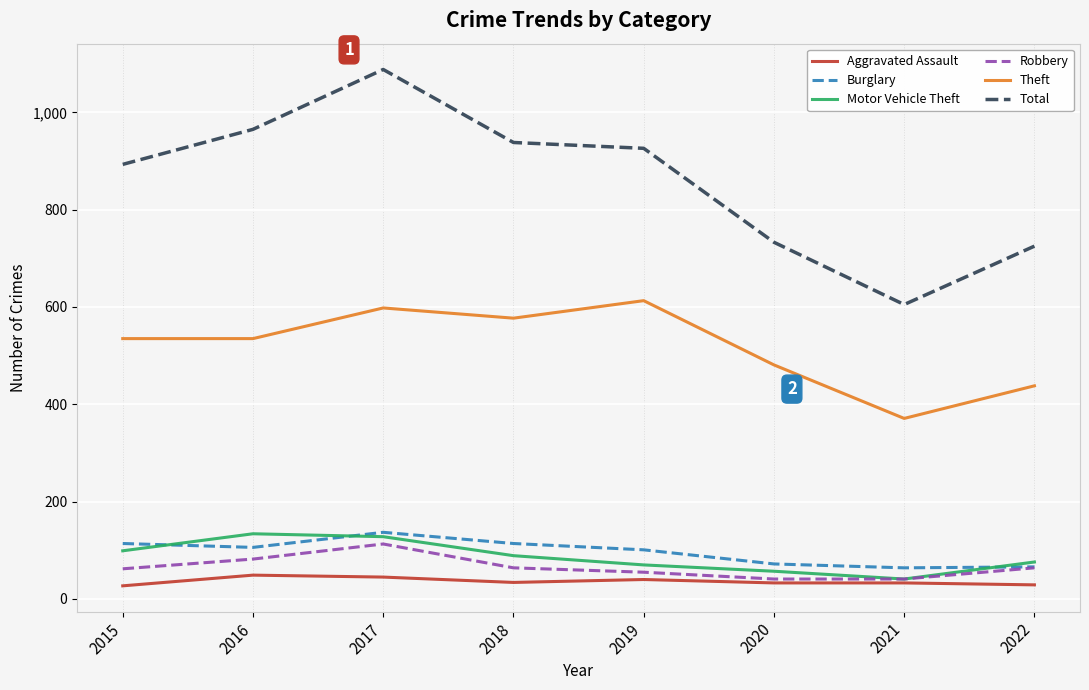

What is the maximum value shown in the chart?

1088